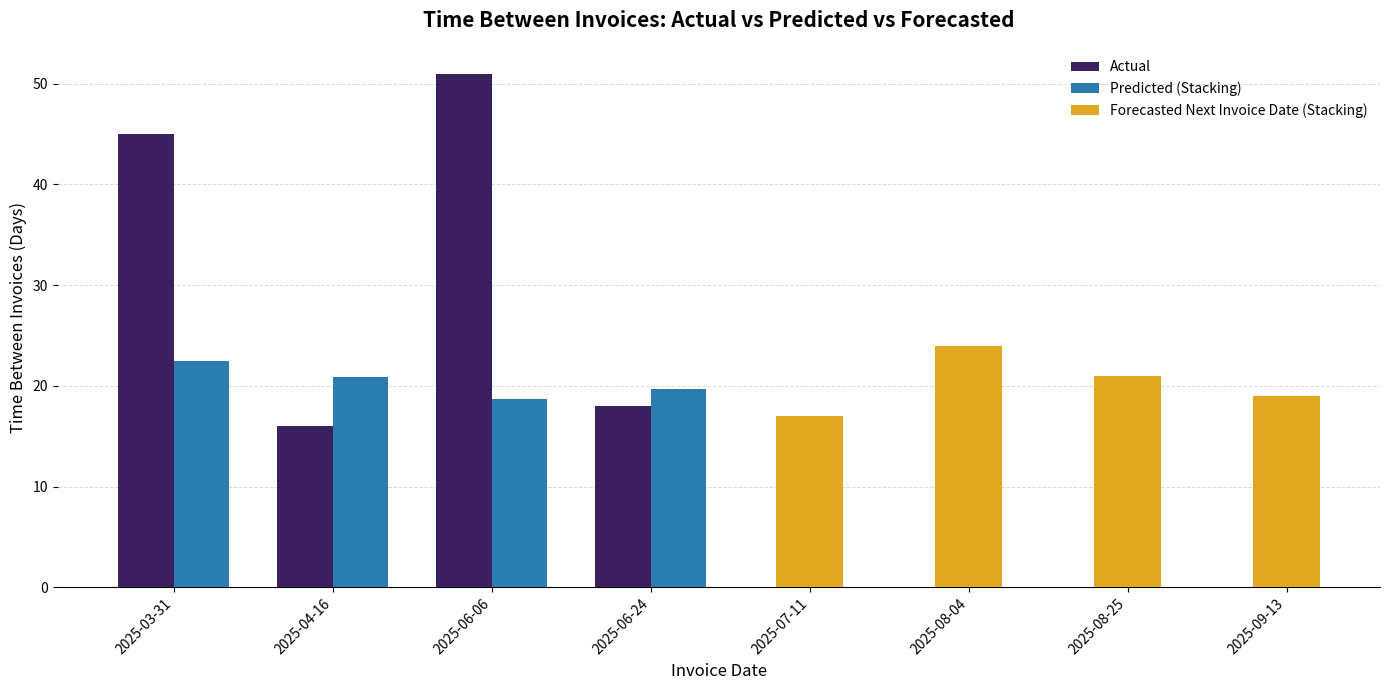

Is it true that Actual equals 45.0 at 2025-03-31?

True